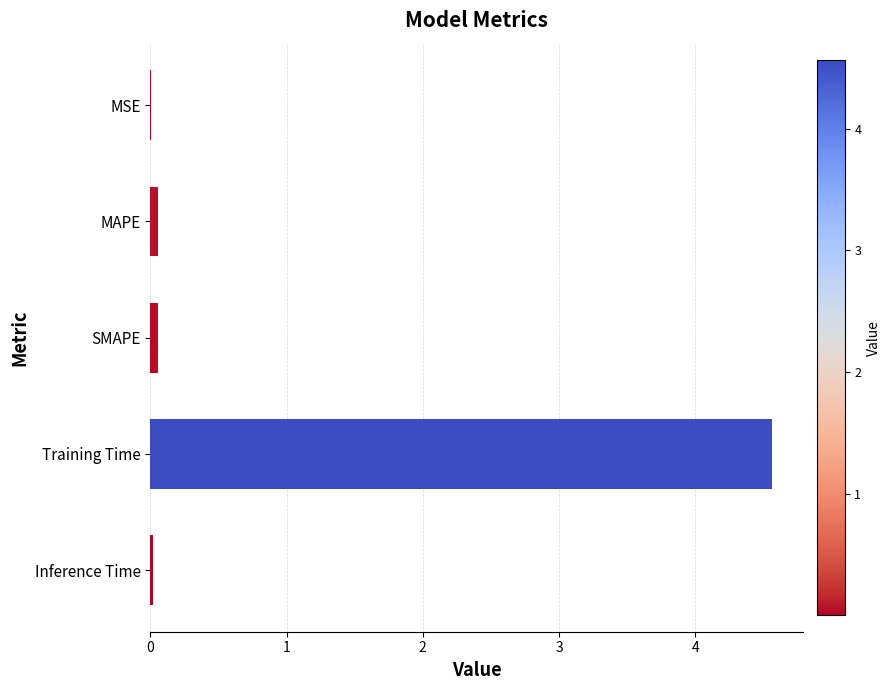

Are the bars grouped side by side (vs. stacked)?

No